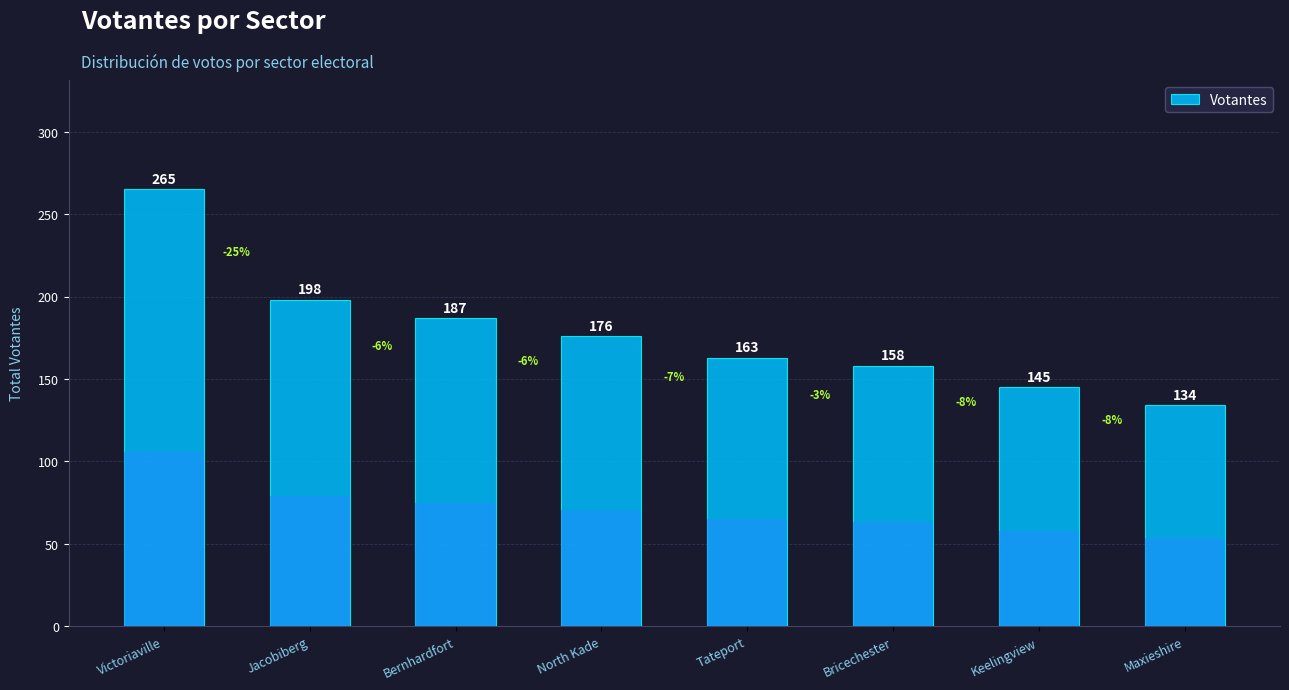

Rank the categories by value from lowest to highest.

Maxieshire, Keelingview, Bricechester, Tateport, North Kade, Bernhardfort, Jacobiberg, Victoriaville